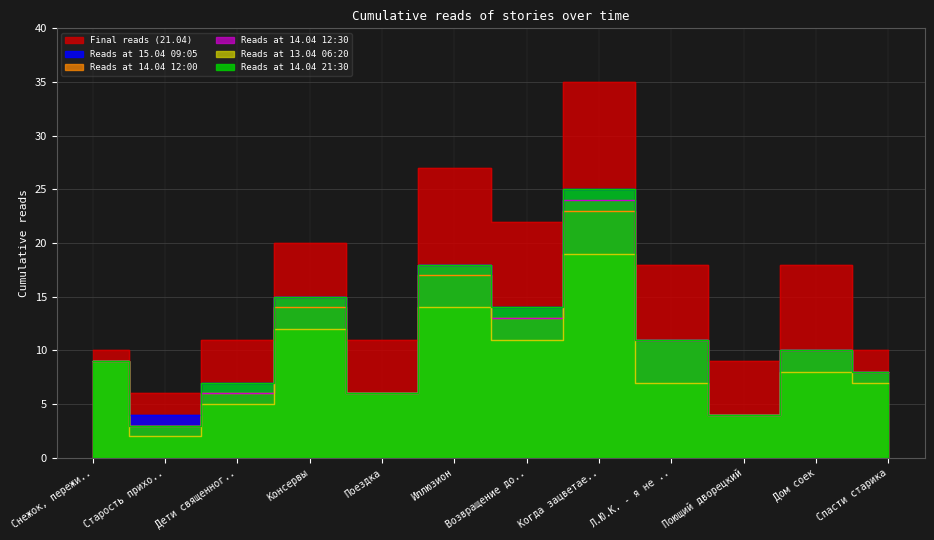

Where is the first local maximum for Reads at 14.04 12:30?

Консервы